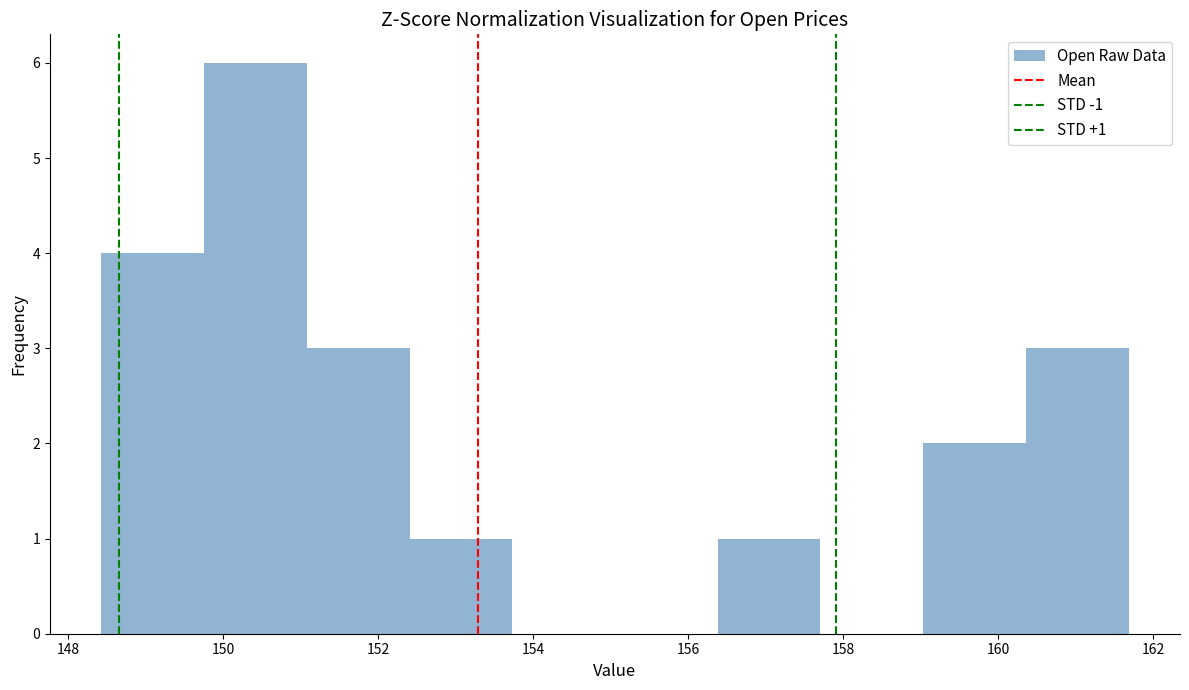

Which range on the x-axis has the tallest bar?

149.8 to 151.0